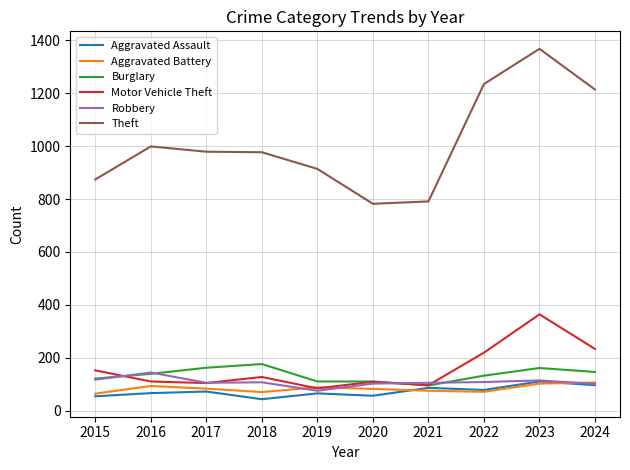

The value of Aggravated Assault at 2024 is 96. True or false?

True